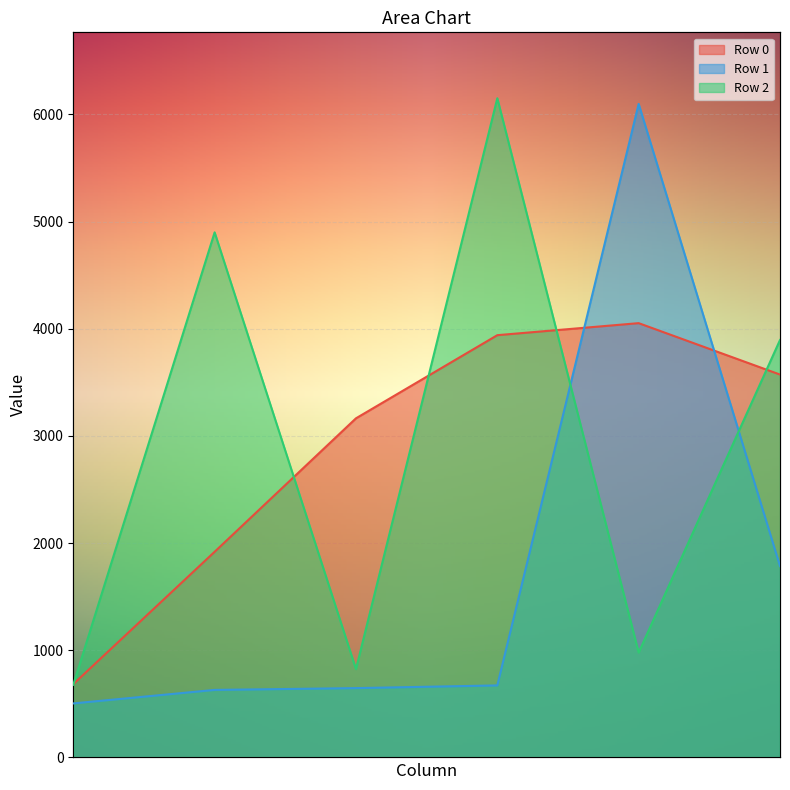

What is the sum of all Row 0 values?

17329.8